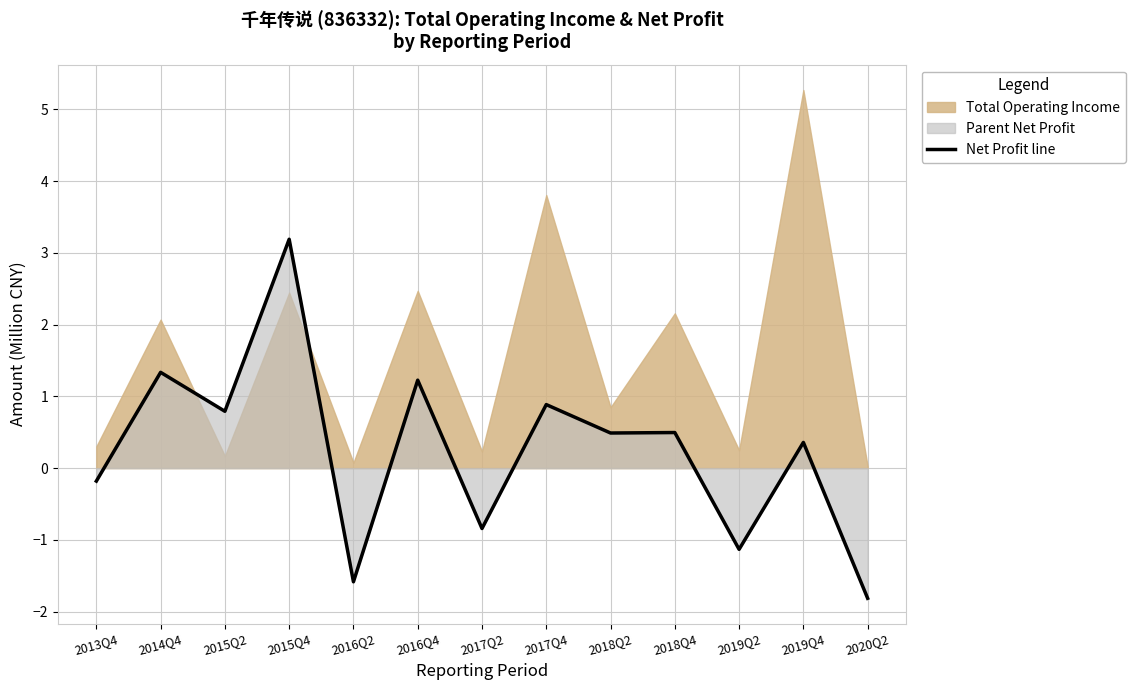

List the labels in order of value, largest first.

2015Q4, 2014Q4, 2016Q4, 2017Q4, 2015Q2, 2018Q4, 2018Q2, 2019Q4, 2013Q4, 2017Q2, 2019Q2, 2016Q2, 2020Q2